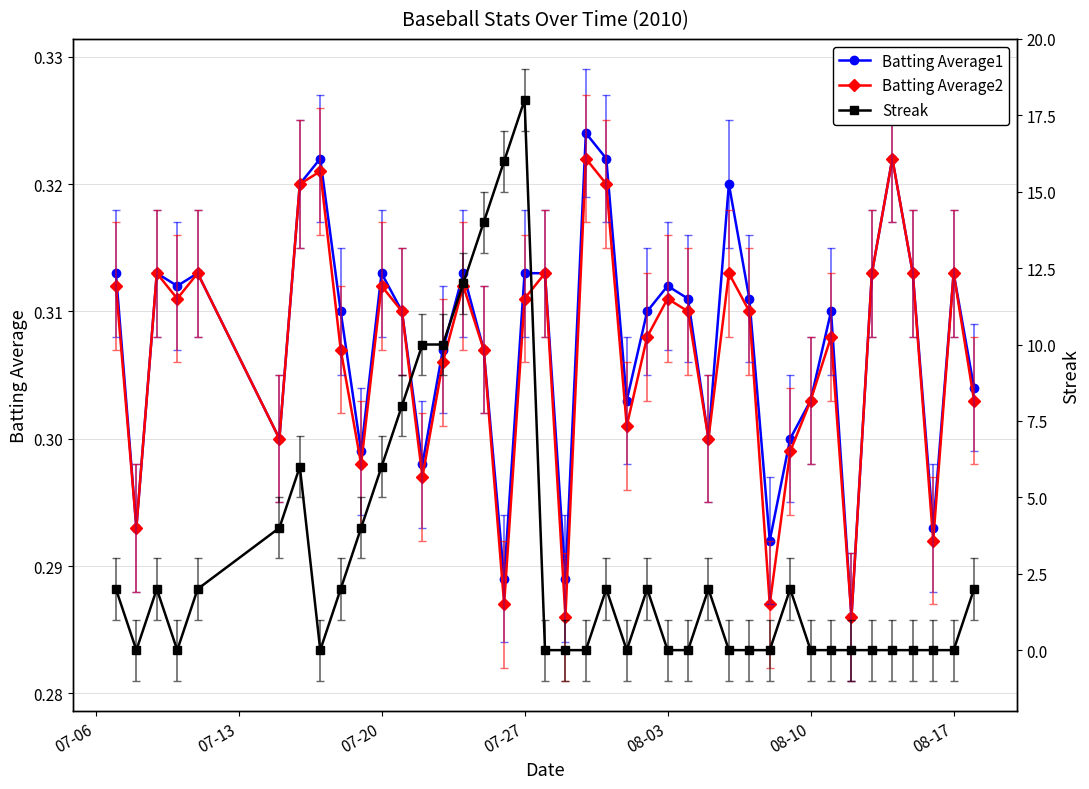

Count the Batting Average1 values in the range 0 to 1.

40